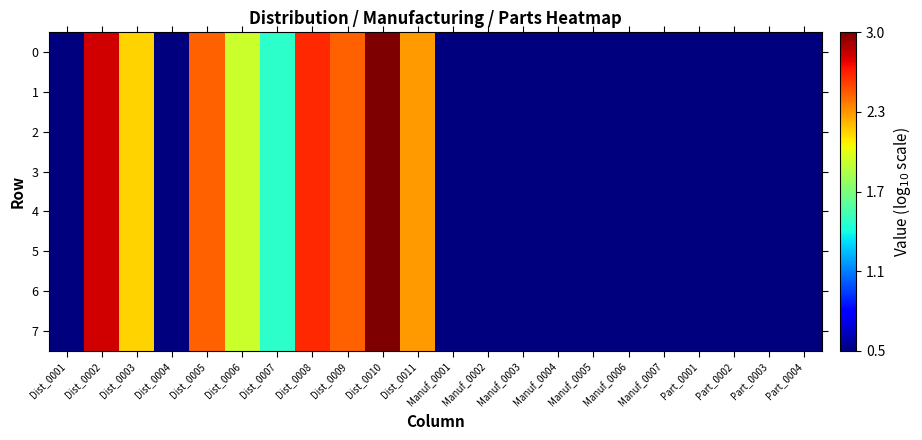

Reading left to right, transcribe all the data shown in this chart.

0: Dist_0001=0.5	Dist_0002=2.8	Dist_0003=2.2	Dist_0004=0.5	Dist_0005=2.5	Dist_0006=2.0	Dist_0007=1.5	Dist_0008=2.6	Dist_0009=2.5	Dist_0010=3.0	Dist_0011=2.3	Manuf_0001=0.5	Manuf_0002=0.5	Manuf_0003=0.5	Manuf_0004=0.5	Manuf_0005=0.5	Manuf_0006=0.5	Manuf_0007=0.5	Part_0001=0.5	Part_0002=0.5	Part_0003=0.5	Part_0004=0.5
1: Dist_0001=0.5	Dist_0002=2.8	Dist_0003=2.2	Dist_0004=0.5	Dist_0005=2.5	Dist_0006=2.0	Dist_0007=1.5	Dist_0008=2.6	Dist_0009=2.5	Dist_0010=3.0	Dist_0011=2.3	Manuf_0001=0.5	Manuf_0002=0.5	Manuf_0003=0.5	Manuf_0004=0.5	Manuf_0005=0.5	Manuf_0006=0.5	Manuf_0007=0.5	Part_0001=0.5	Part_0002=0.5	Part_0003=0.5	Part_0004=0.5
2: Dist_0001=0.5	Dist_0002=2.8	Dist_0003=2.2	Dist_0004=0.5	Dist_0005=2.5	Dist_0006=2.0	Dist_0007=1.5	Dist_0008=2.6	Dist_0009=2.5	Dist_0010=3.0	Dist_0011=2.3	Manuf_0001=0.5	Manuf_0002=0.5	Manuf_0003=0.5	Manuf_0004=0.5	Manuf_0005=0.5	Manuf_0006=0.5	Manuf_0007=0.5	Part_0001=0.5	Part_0002=0.5	Part_0003=0.5	Part_0004=0.5
3: Dist_0001=0.5	Dist_0002=2.8	Dist_0003=2.2	Dist_0004=0.5	Dist_0005=2.5	Dist_0006=2.0	Dist_0007=1.5	Dist_0008=2.6	Dist_0009=2.5	Dist_0010=3.0	Dist_0011=2.3	Manuf_0001=0.5	Manuf_0002=0.5	Manuf_0003=0.5	Manuf_0004=0.5	Manuf_0005=0.5	Manuf_0006=0.5	Manuf_0007=0.5	Part_0001=0.5	Part_0002=0.5	Part_0003=0.5	Part_0004=0.5
4: Dist_0001=0.5	Dist_0002=2.8	Dist_0003=2.2	Dist_0004=0.5	Dist_0005=2.5	Dist_0006=2.0	Dist_0007=1.5	Dist_0008=2.6	Dist_0009=2.5	Dist_0010=3.0	Dist_0011=2.3	Manuf_0001=0.5	Manuf_0002=0.5	Manuf_0003=0.5	Manuf_0004=0.5	Manuf_0005=0.5	Manuf_0006=0.5	Manuf_0007=0.5	Part_0001=0.5	Part_0002=0.5	Part_0003=0.5	Part_0004=0.5
5: Dist_0001=0.5	Dist_0002=2.8	Dist_0003=2.2	Dist_0004=0.5	Dist_0005=2.5	Dist_0006=2.0	Dist_0007=1.5	Dist_0008=2.6	Dist_0009=2.5	Dist_0010=3.0	Dist_0011=2.3	Manuf_0001=0.5	Manuf_0002=0.5	Manuf_0003=0.5	Manuf_0004=0.5	Manuf_0005=0.5	Manuf_0006=0.5	Manuf_0007=0.5	Part_0001=0.5	Part_0002=0.5	Part_0003=0.5	Part_0004=0.5
6: Dist_0001=0.5	Dist_0002=2.8	Dist_0003=2.2	Dist_0004=0.5	Dist_0005=2.5	Dist_0006=2.0	Dist_0007=1.5	Dist_0008=2.6	Dist_0009=2.5	Dist_0010=3.0	Dist_0011=2.3	Manuf_0001=0.5	Manuf_0002=0.5	Manuf_0003=0.5	Manuf_0004=0.5	Manuf_0005=0.5	Manuf_0006=0.5	Manuf_0007=0.5	Part_0001=0.5	Part_0002=0.5	Part_0003=0.5	Part_0004=0.5
7: Dist_0001=0.5	Dist_0002=2.8	Dist_0003=2.2	Dist_0004=0.5	Dist_0005=2.5	Dist_0006=2.0	Dist_0007=1.5	Dist_0008=2.6	Dist_0009=2.5	Dist_0010=3.0	Dist_0011=2.3	Manuf_0001=0.5	Manuf_0002=0.5	Manuf_0003=0.5	Manuf_0004=0.5	Manuf_0005=0.5	Manuf_0006=0.5	Manuf_0007=0.5	Part_0001=0.5	Part_0002=0.5	Part_0003=0.5	Part_0004=0.5